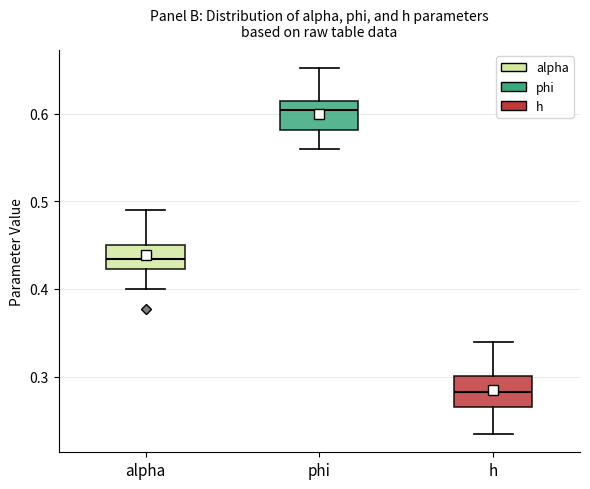

Reading left to right, transcribe this box plot: for each box, give where its median line is, the range the box spans, and where its two whiskers end, as read against the y-axis. The values are not printed on the chart, so give them approximately, as read against the axis.

alpha: median 0.43, box 0.42 to 0.45, whiskers 0.40 to 0.49
phi: median 0.60, box 0.58 to 0.61, whiskers 0.56 to 0.65
h: median 0.28, box 0.27 to 0.30, whiskers 0.23 to 0.34